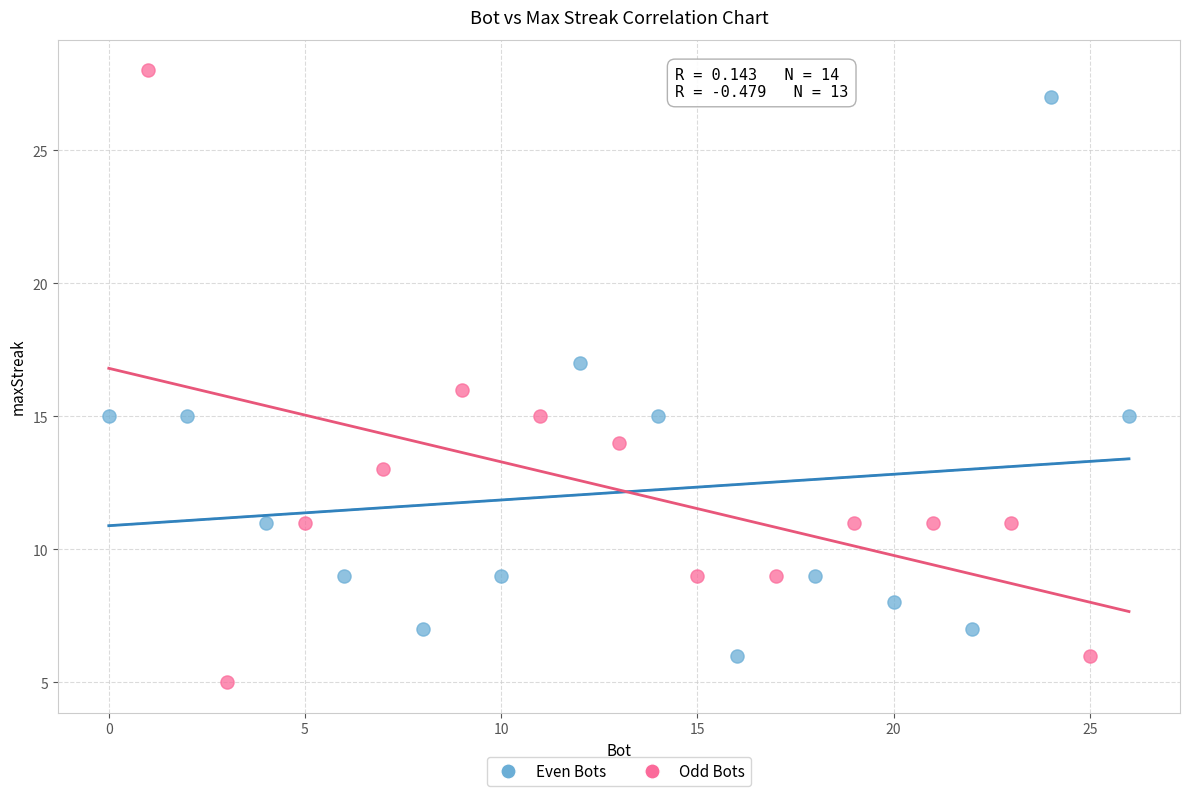

Which series contains the highest Y value?

Odd Bots